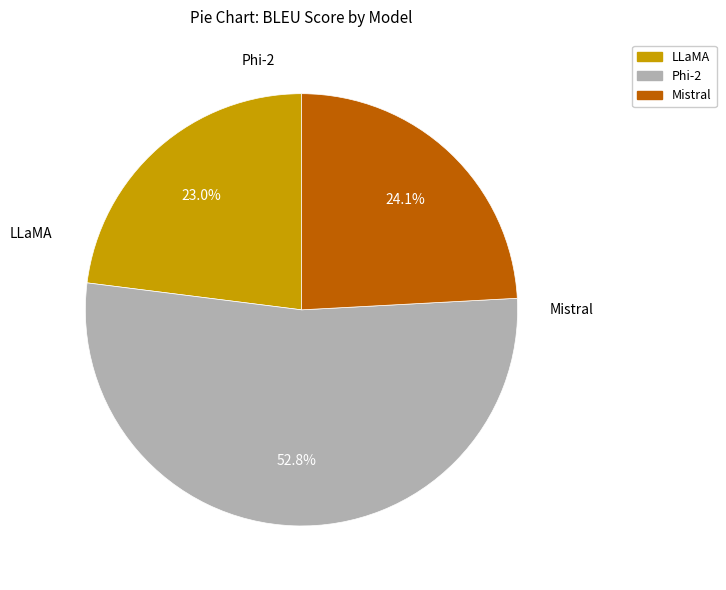

Combined, do Mistral and LLaMA account for over 50%?

No